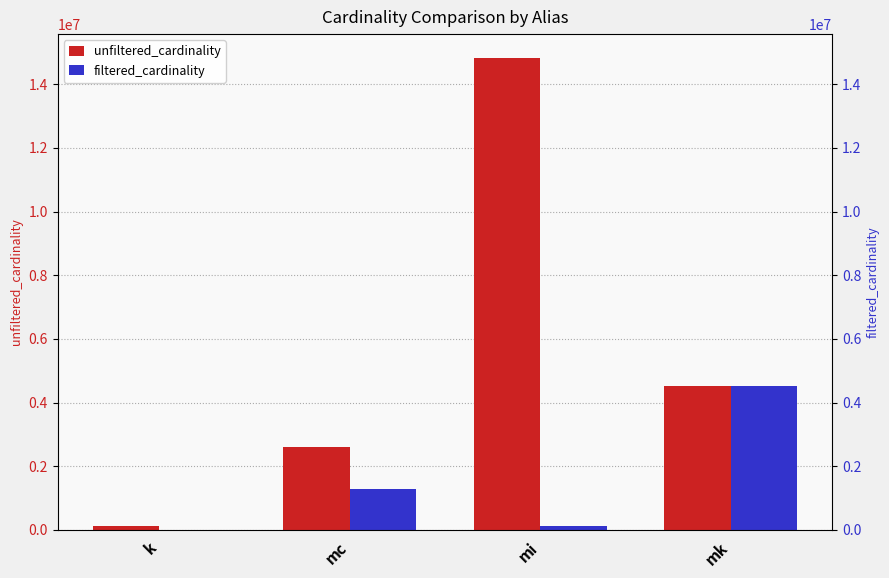

What is the sum of the unfiltered_cardinality values at mi and mc?

17444849